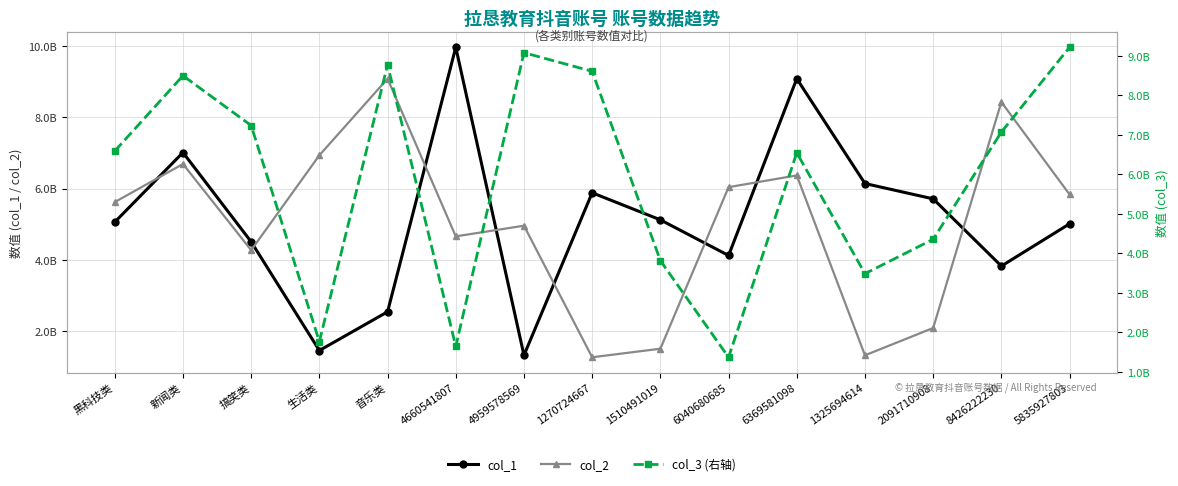

Which series has the largest total across all categories?

col_3